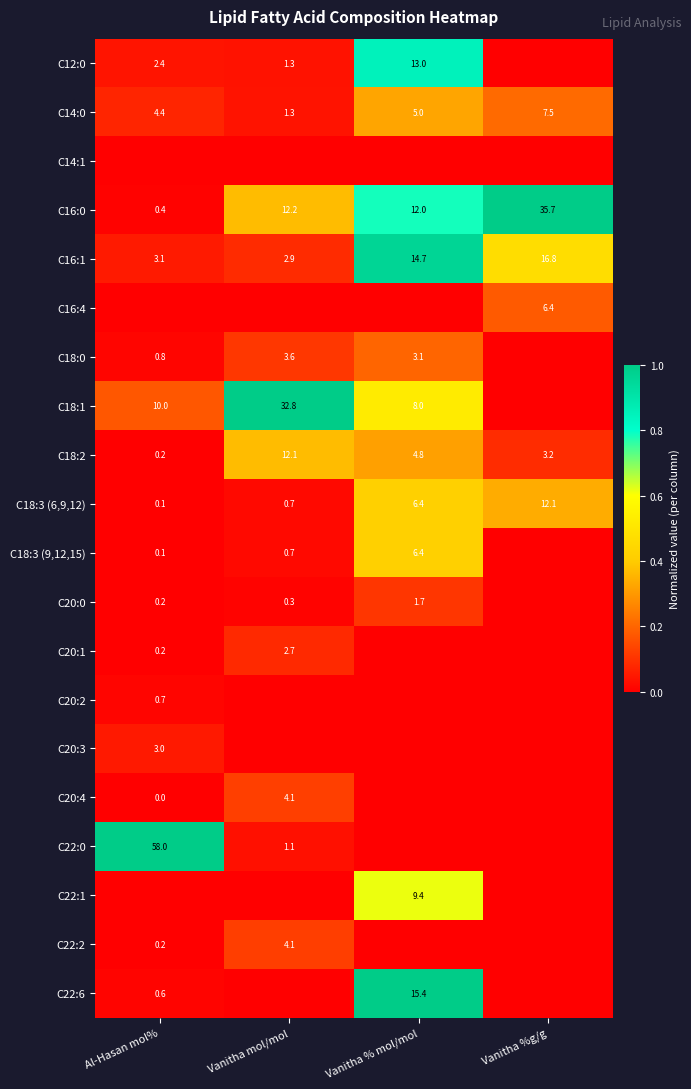

At which label does C14:0 reach its peak?

Vanitha %g/g